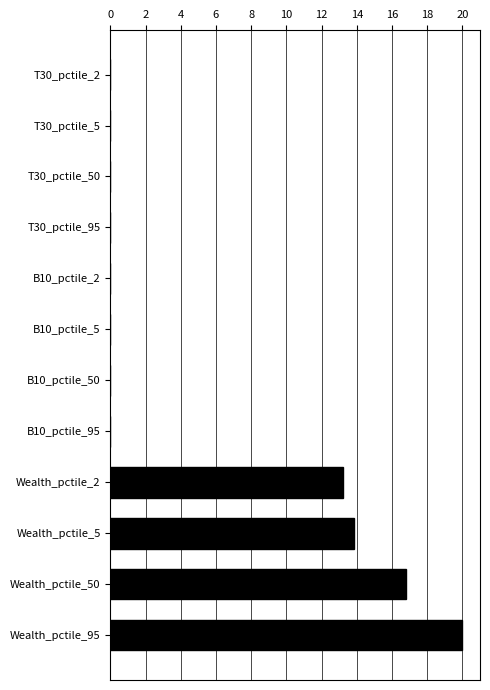

The value at Wealth_pctile_5 is 13.9. True or false?

True